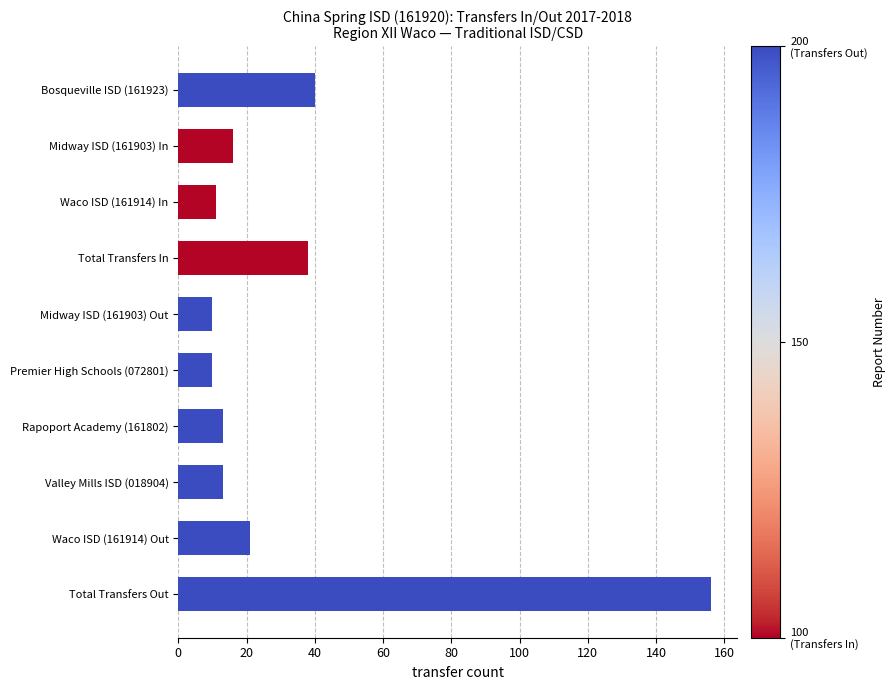

Does the chart contain any negative values?

No